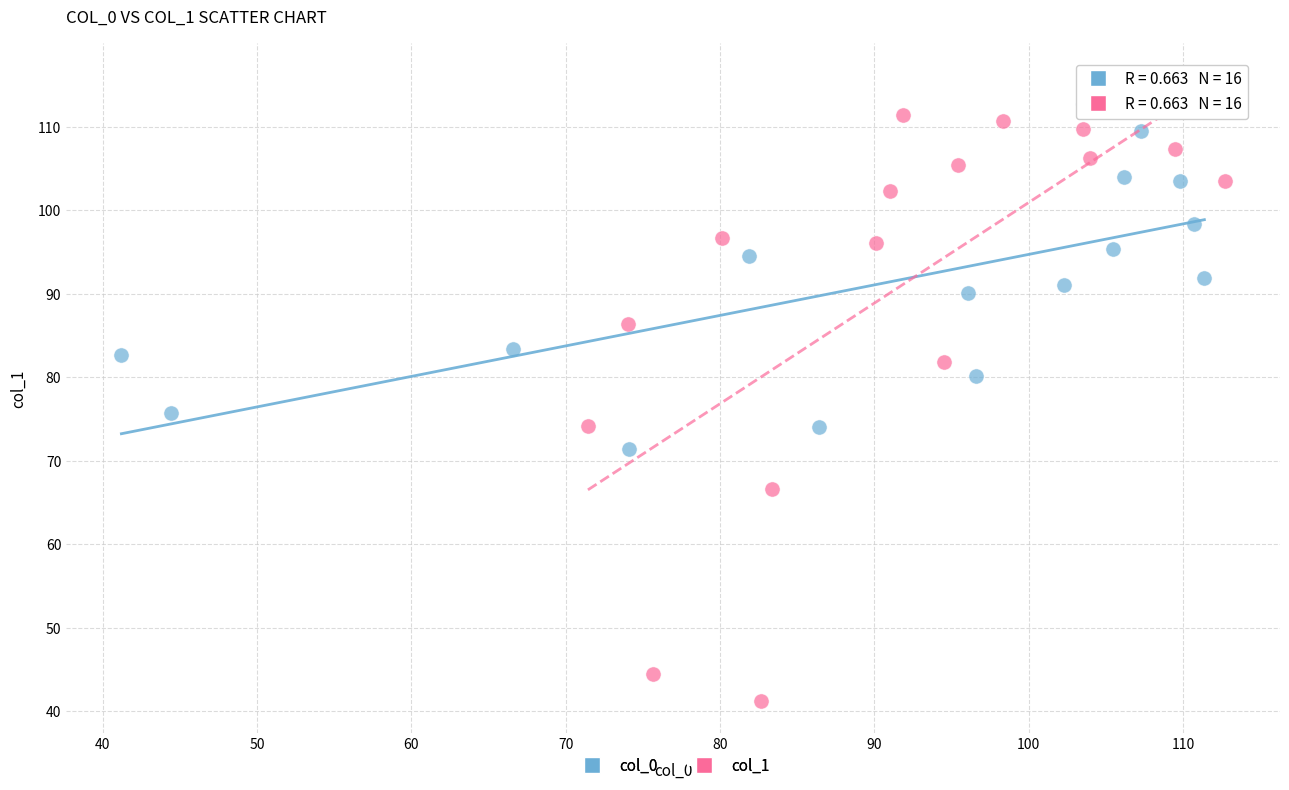

Which series has the widest spread of Y values?

col_1